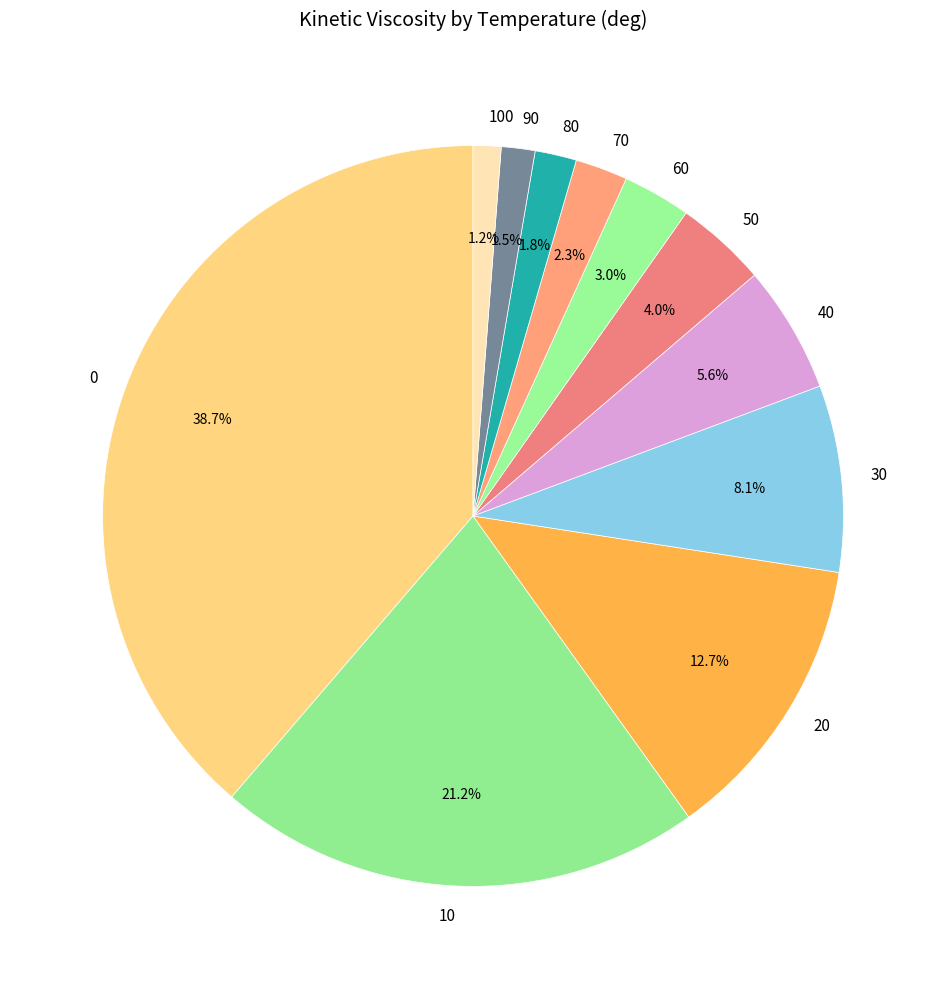

What is the total percentage of 80 and 10?

23.0%